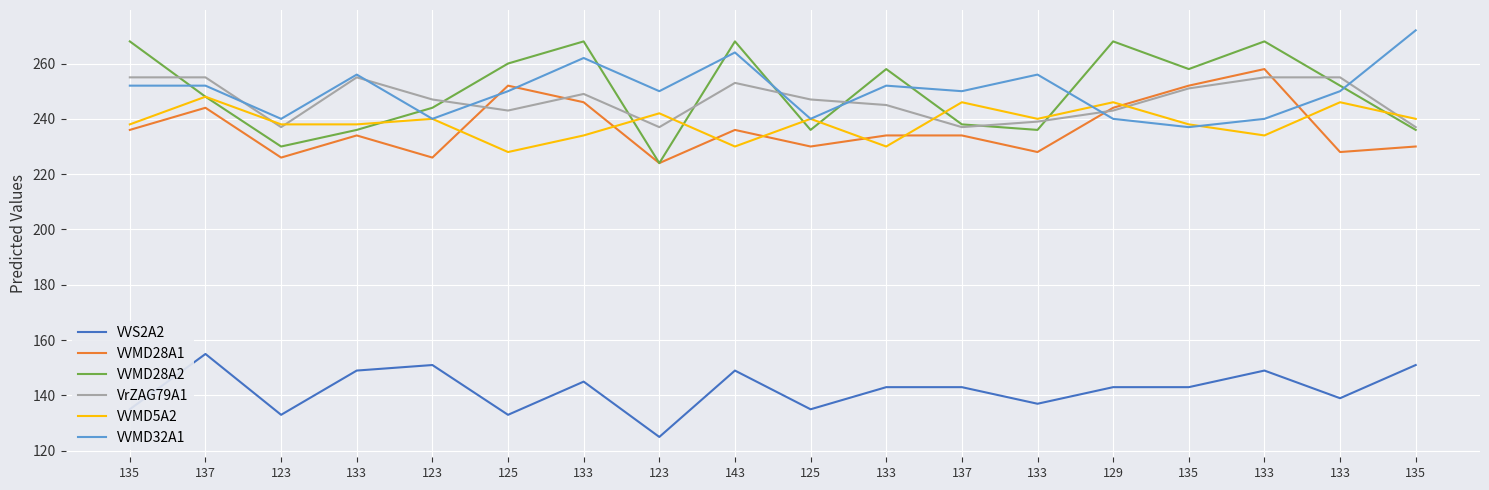

Is this an area chart (filled region under the line)?

No